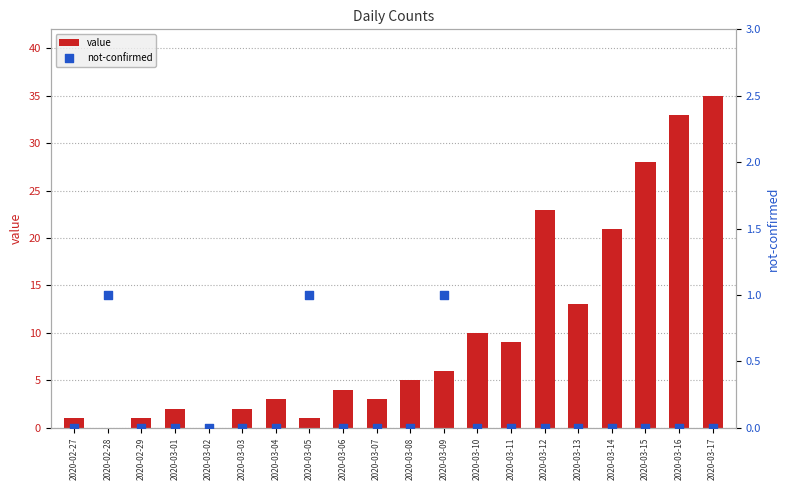

Which series reaches the maximum Y coordinate?

value